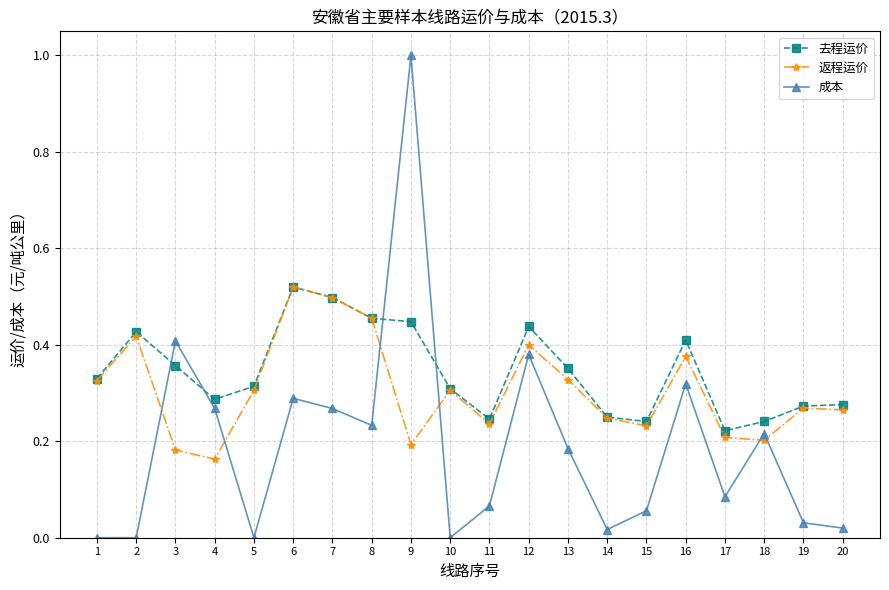

Where is 返程运价 nearest to the value 0?

4